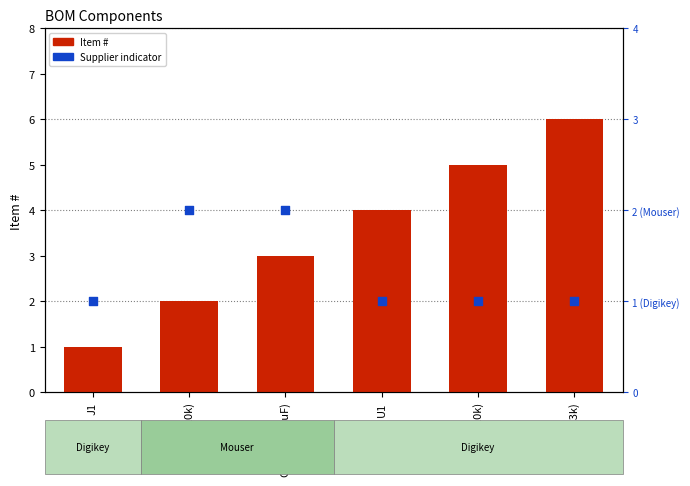

Which series has the largest Y range (max minus min)?

Item #